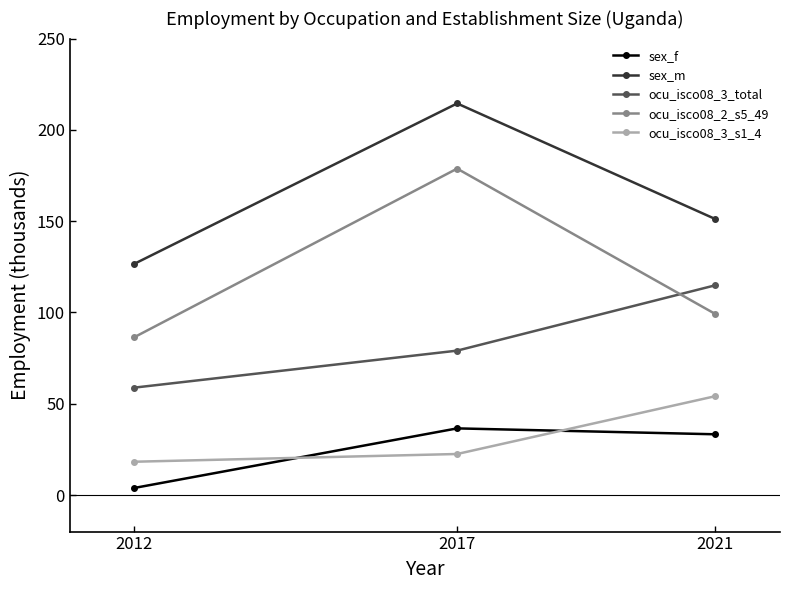

What value does the ocu_isco08_2_s5_49 series have at 2017?

178.8